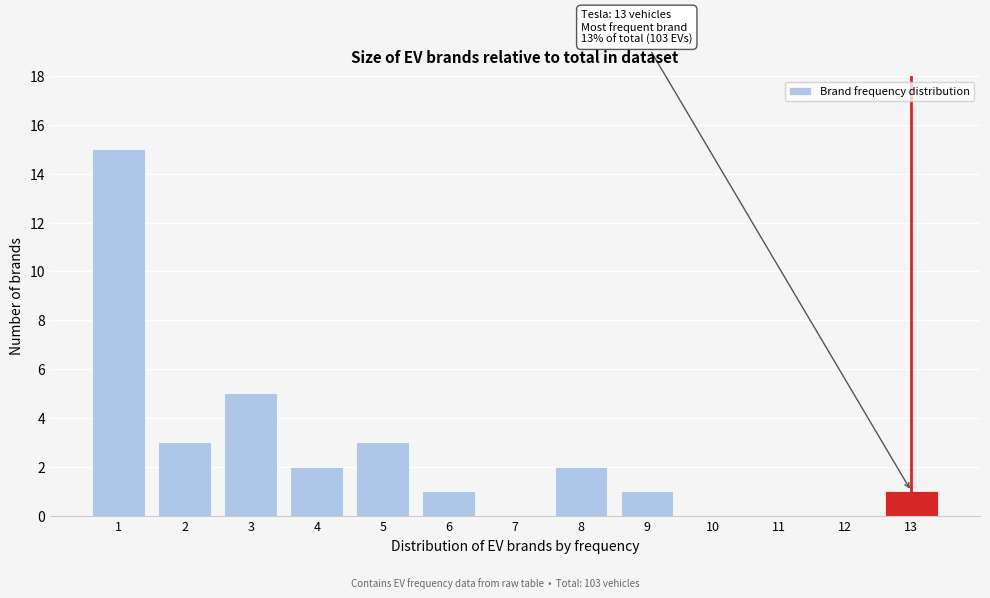

Reading left to right, extract all data points from this chart.

1=15	2=3	3=5	4=2	5=3	6=1	7=0	8=2	9=1	10=0	11=0	12=0	13=1